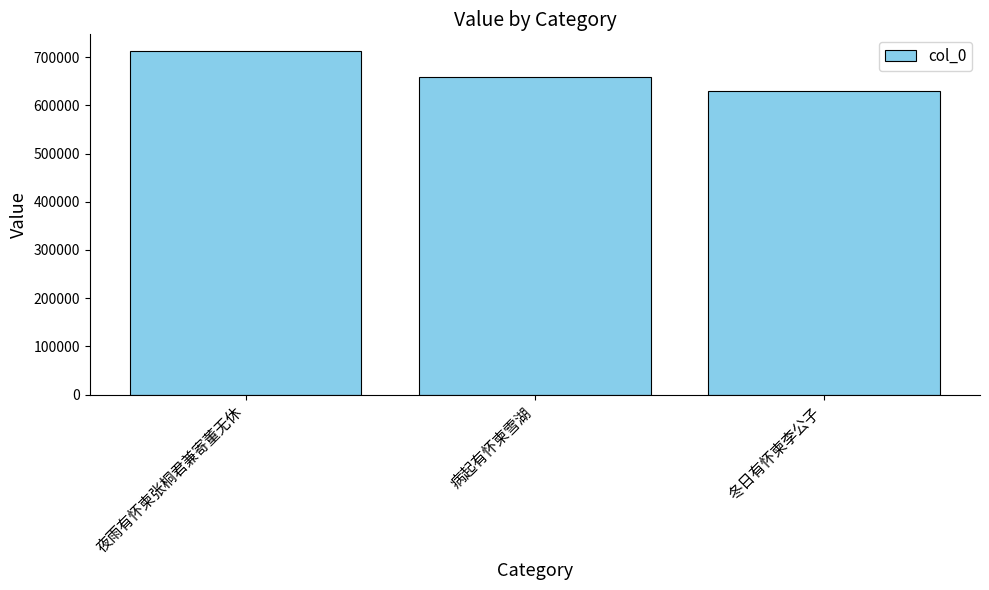

What is the difference between the maximum and minimum values?

82262